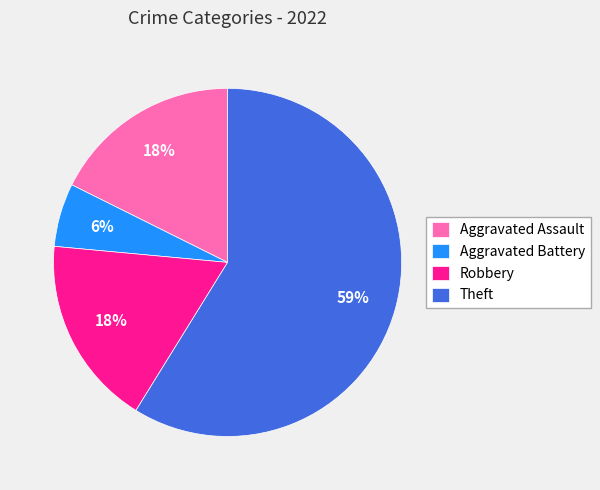

To the nearest percent, what is the difference between the Robbery and Aggravated Battery slice percentages?

12%